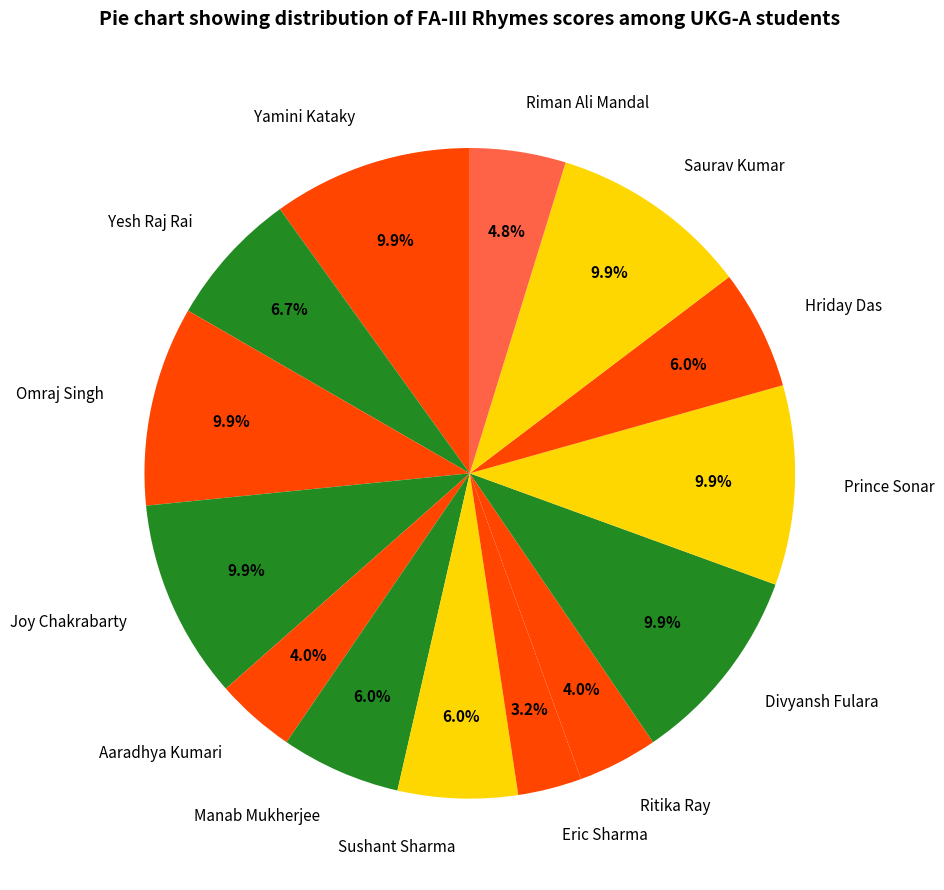

What portion of the pie excludes Saurav Kumar?

90.1%